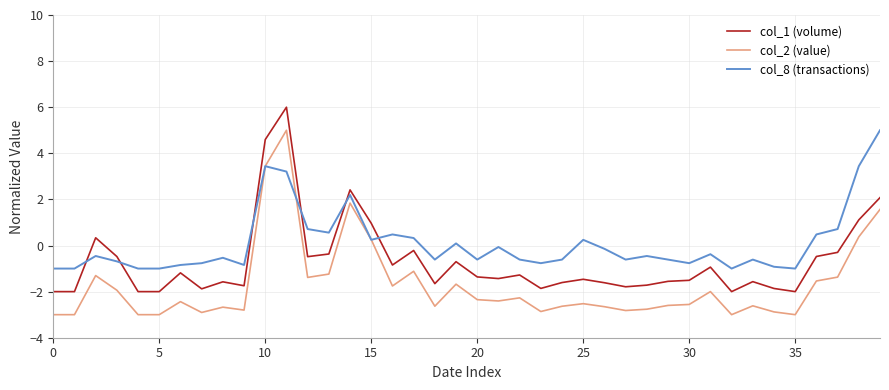

After their last crossing, which series has the higher values: col_8 (transactions) or col_1 (volume)?

col_8 (transactions)